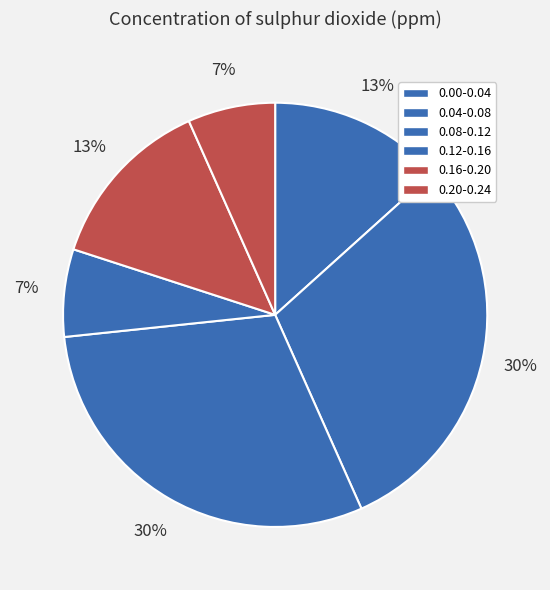

True or false: 0.12-0.16 accounts for 7% of the total.

True